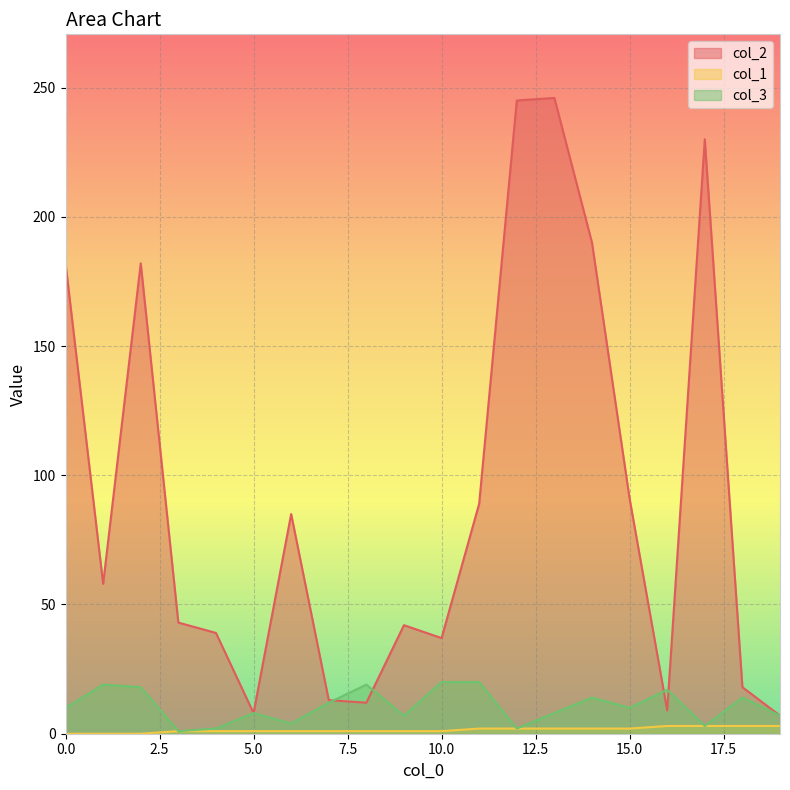

True or false: col_1 and col_2 cross at least once.

False